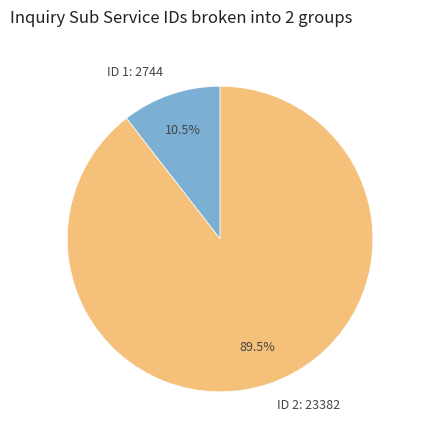

Is there any slice that represents more than half of the pie?

Yes